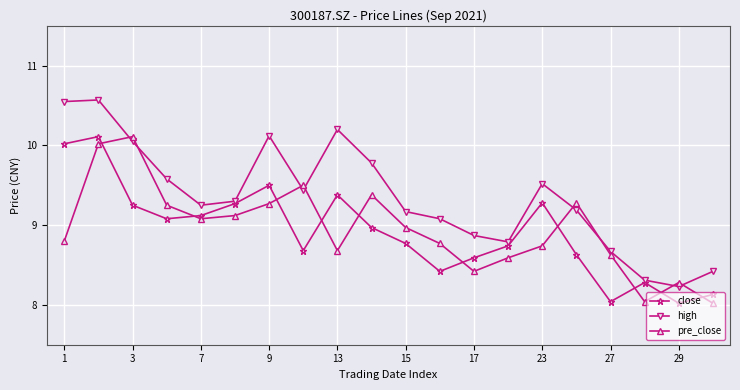

In pre_close, how many points are higher than both neighbors (excluding endpoints)?

5